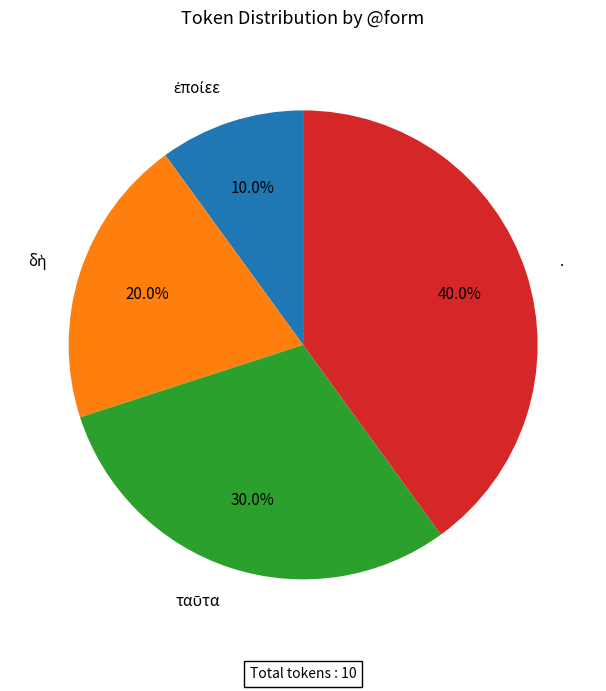

How many segments does this pie chart have?

4